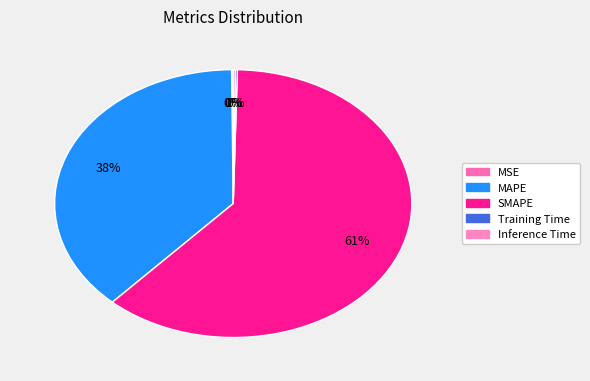

Which category accounts for the majority?

SMAPE